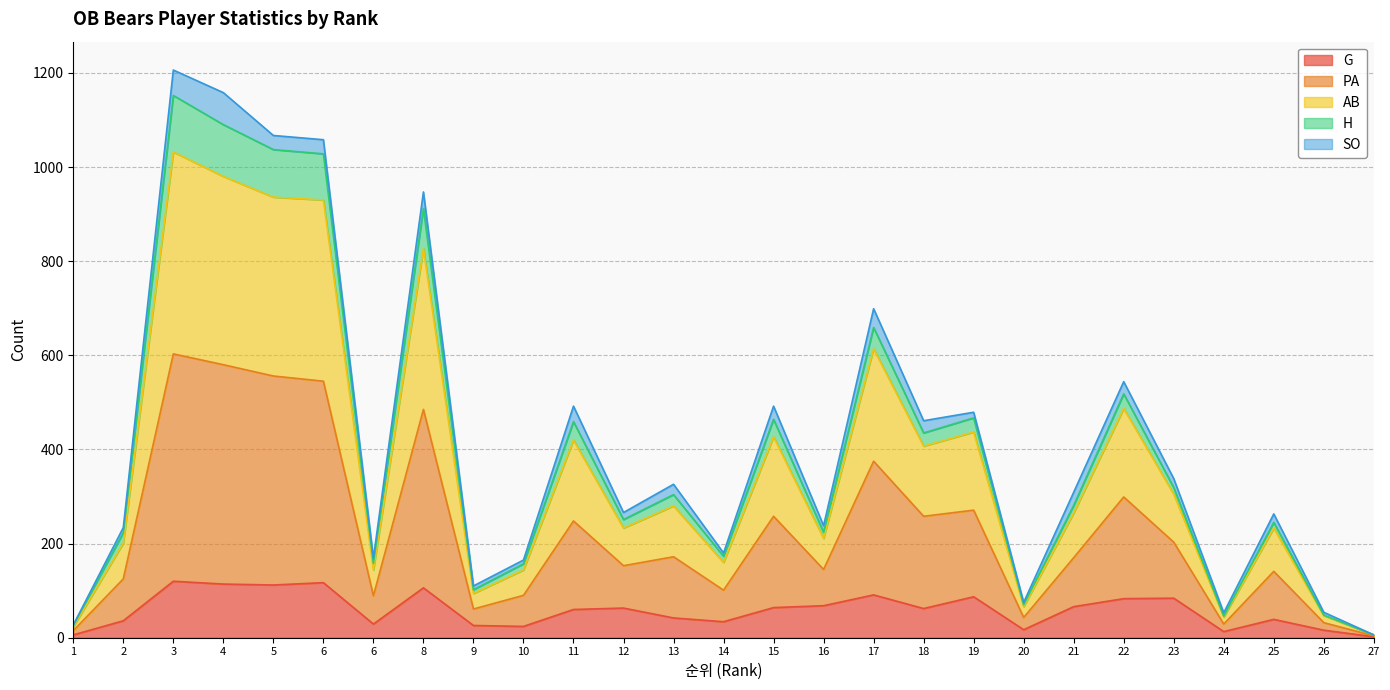

Does the chart display data point markers on the line(s)?

No